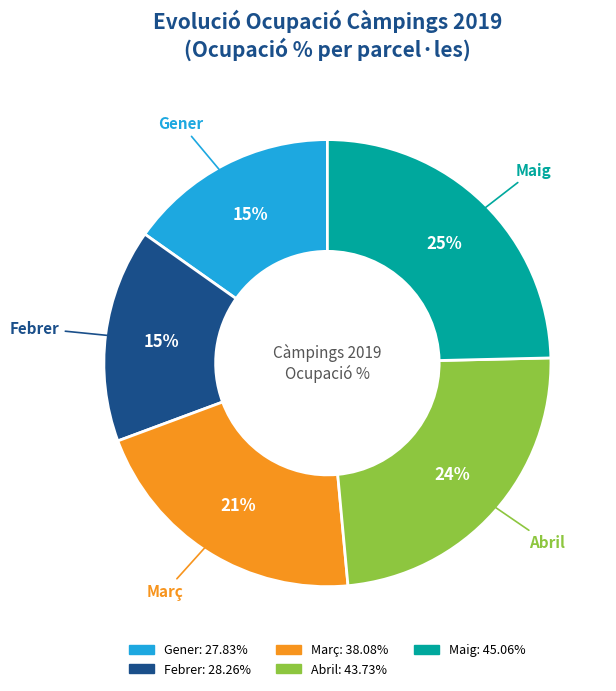

What is the ratio of the value at Gener to the value at Febrer?

1.0